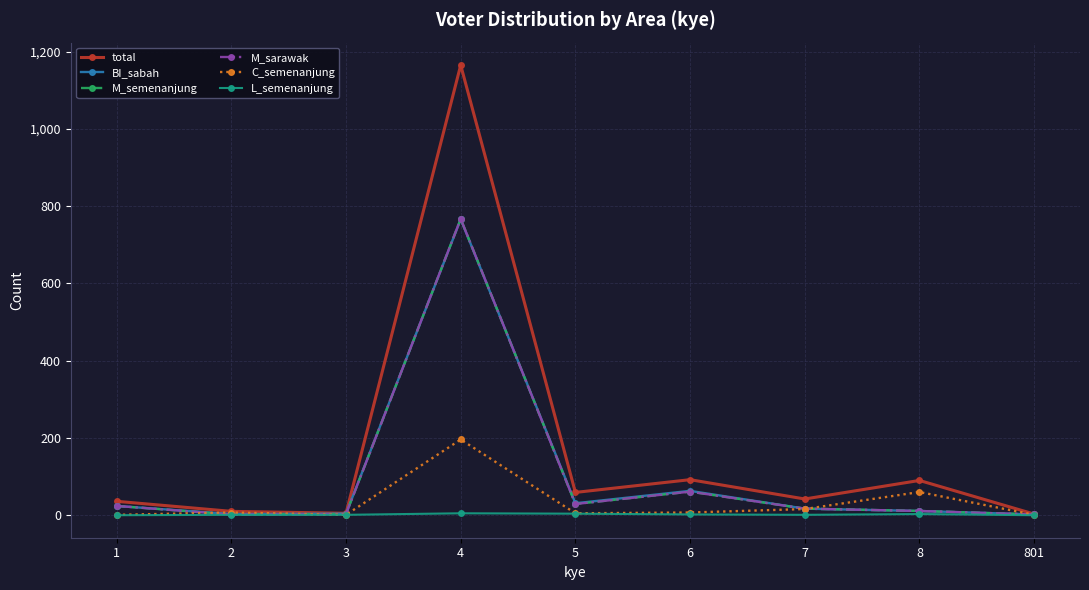

What is the spread (max minus min) of values at 3?

4